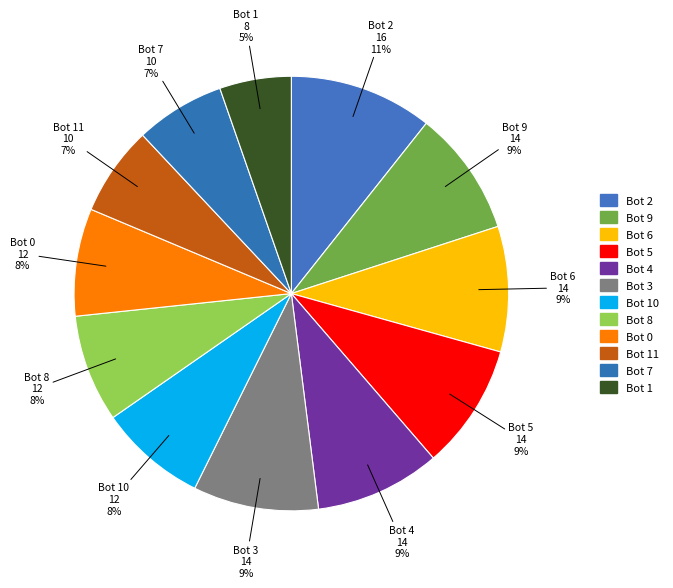

To the nearest percent, what is the combined percentage of Bot 9 and Bot 11?

16%